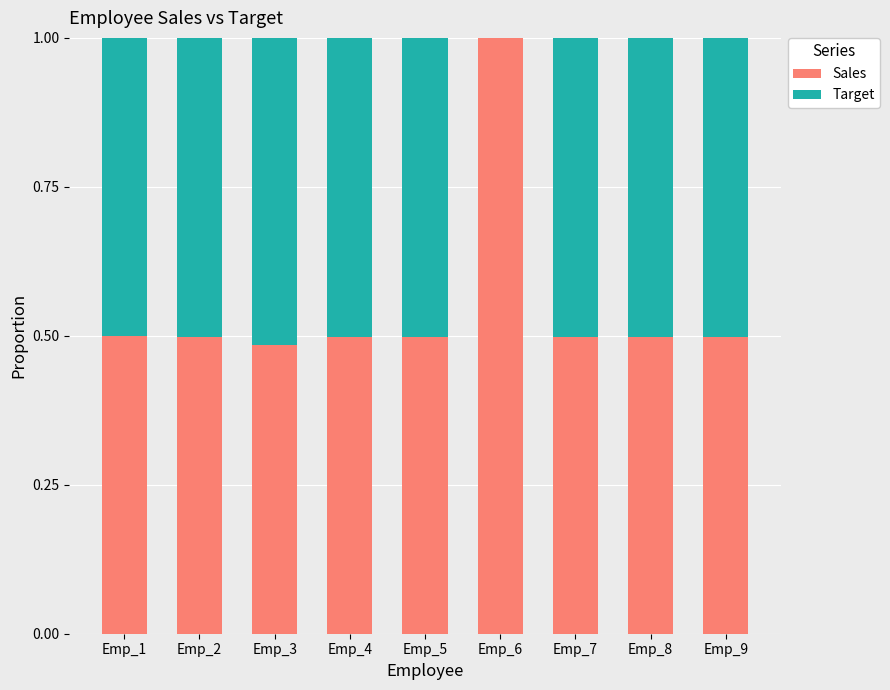

Which category has the highest value in the Sales series?

Emp_6